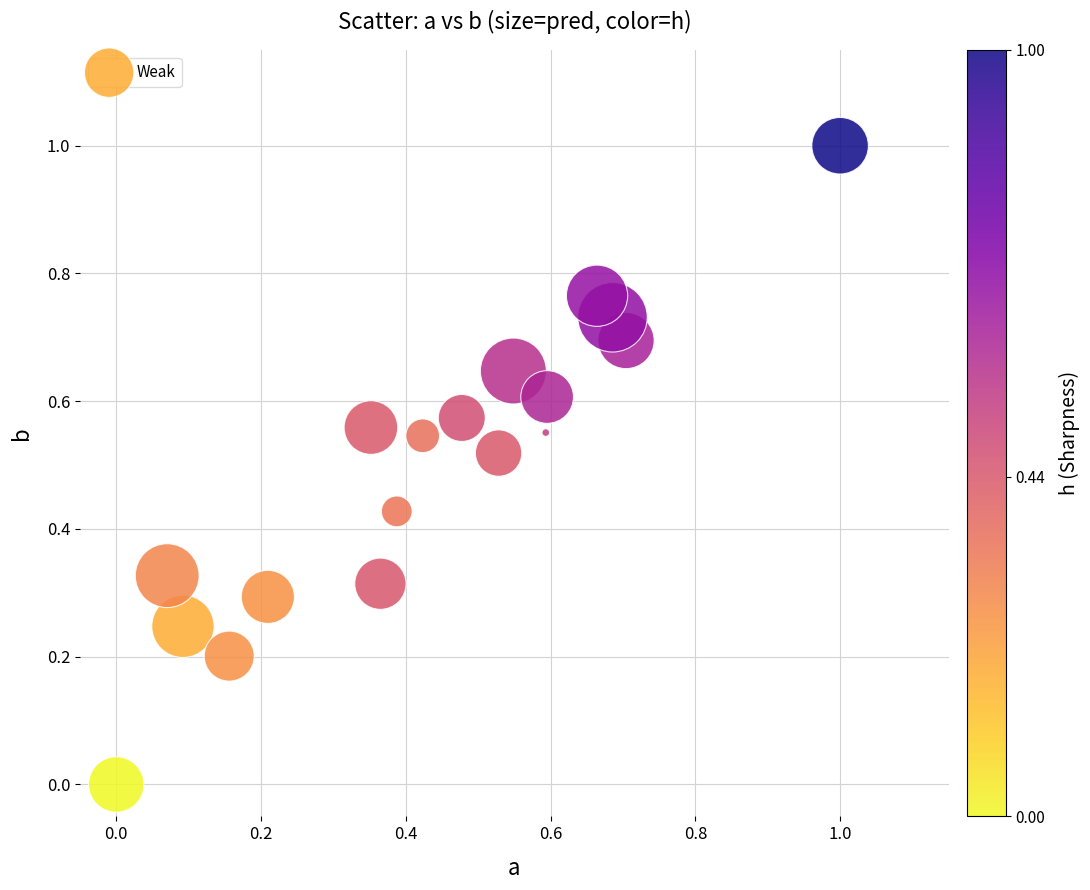

What is the range of X values (max minus min)?

1.0